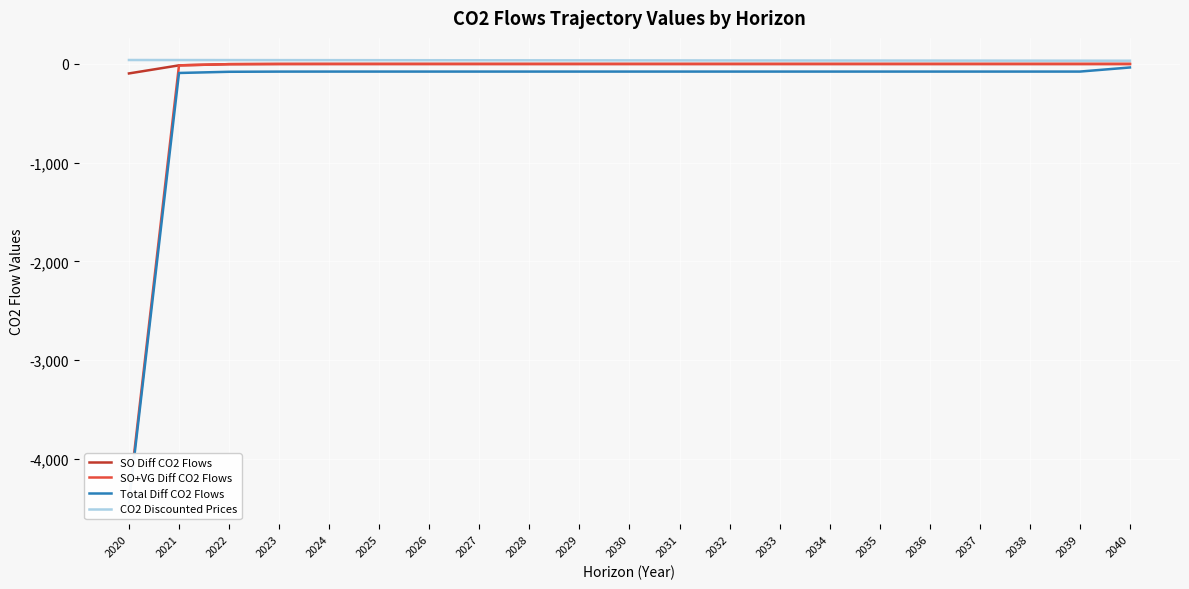

True or false: SO+VG Diff CO2 Flows and CO2 Discounted Prices cross at least once.

False